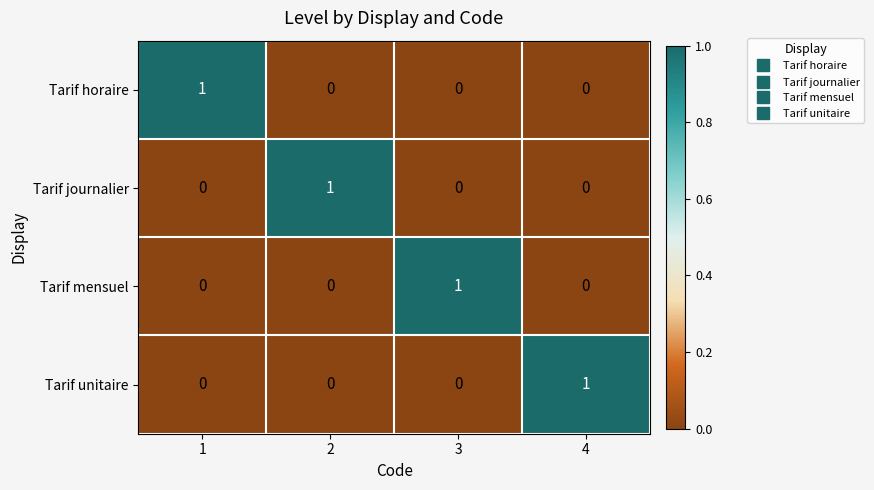

Is the value of Tarif mensuel at 1 greater than the value of Tarif journalier at 2?

No